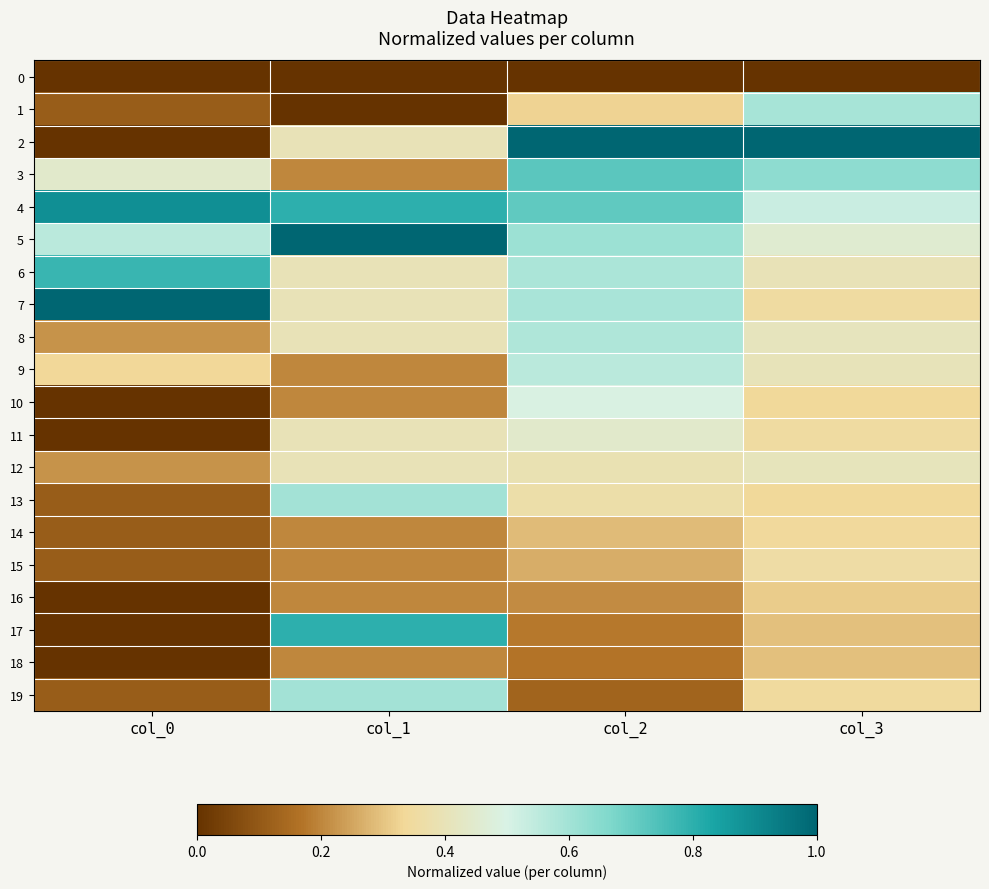

How many series are shown in this chart?

20